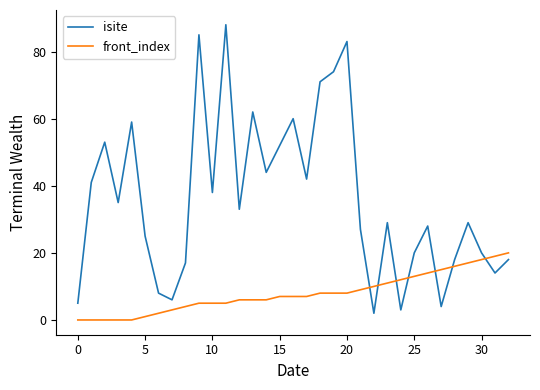

What is the greatest value displayed?

88